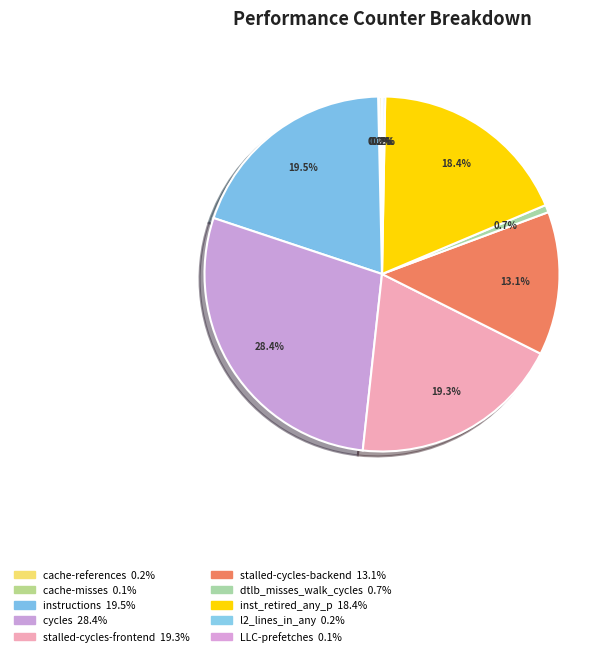

The LLC-prefetches slice represents 7% of the pie. True or false?

False